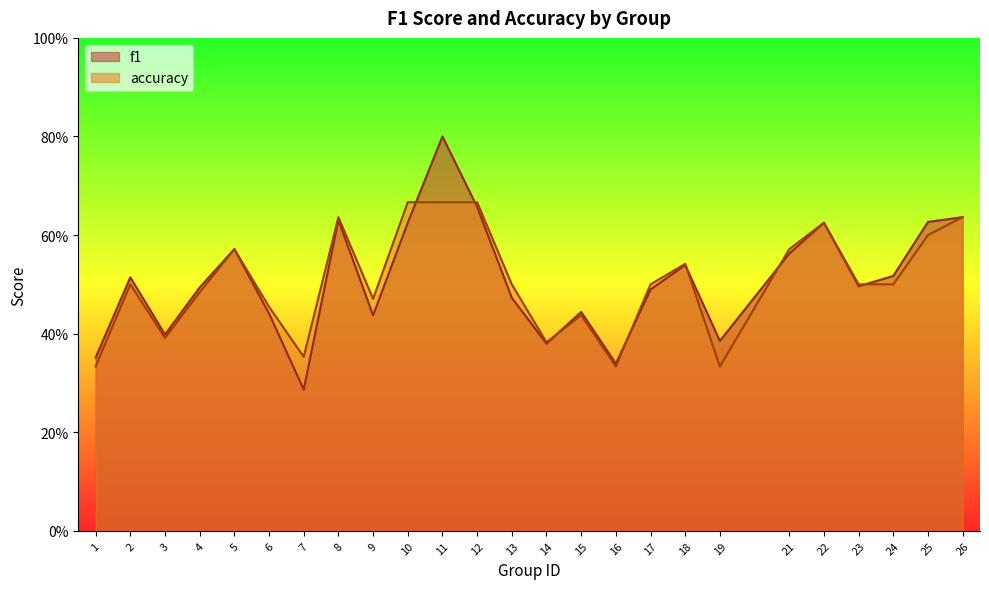

What is the minimum value shown in the chart?

0.3